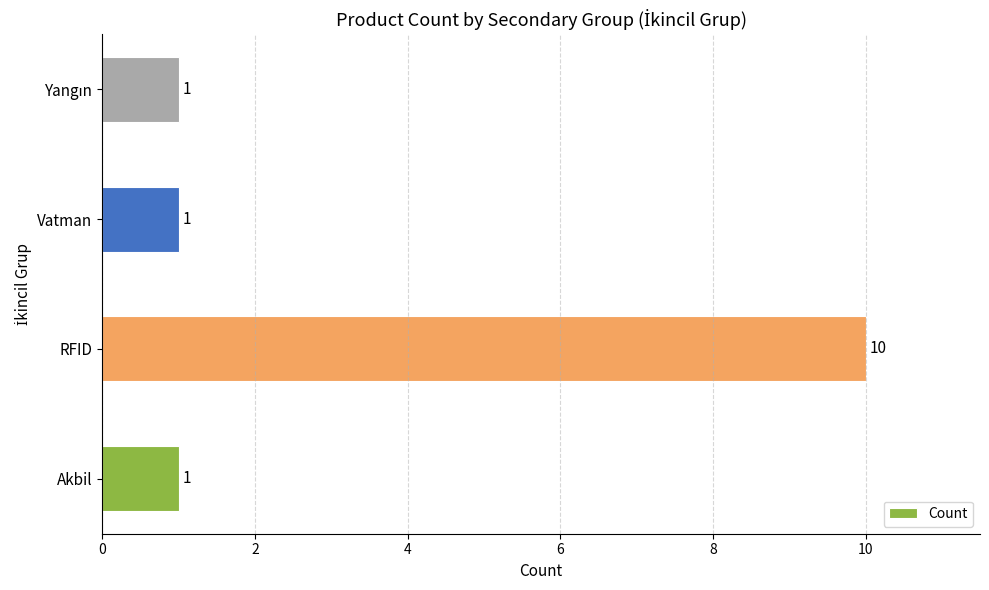

What is the sum of the values at RFID and Akbil?

11